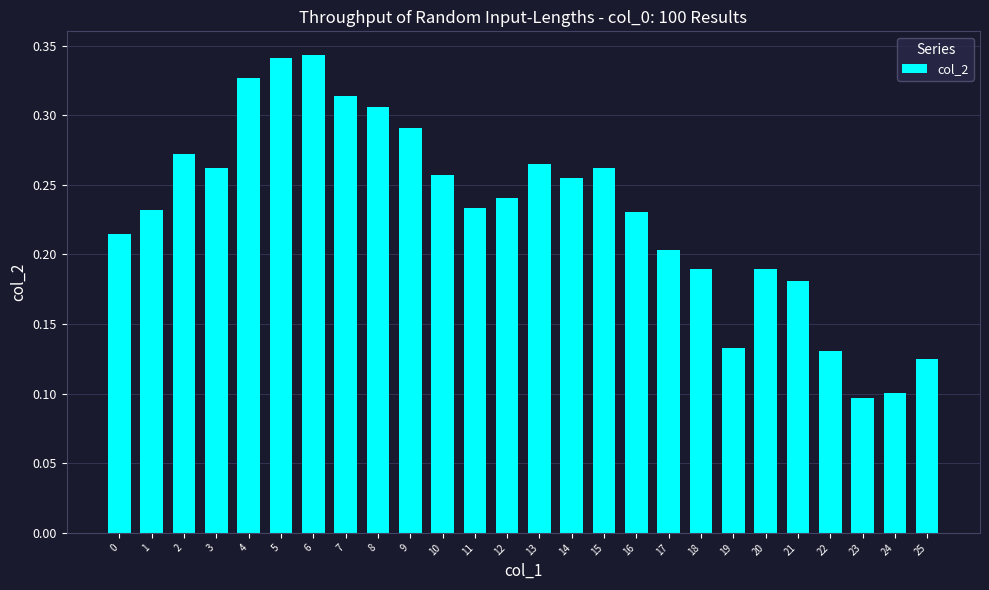

Where is the data nearest to the value 0?

23